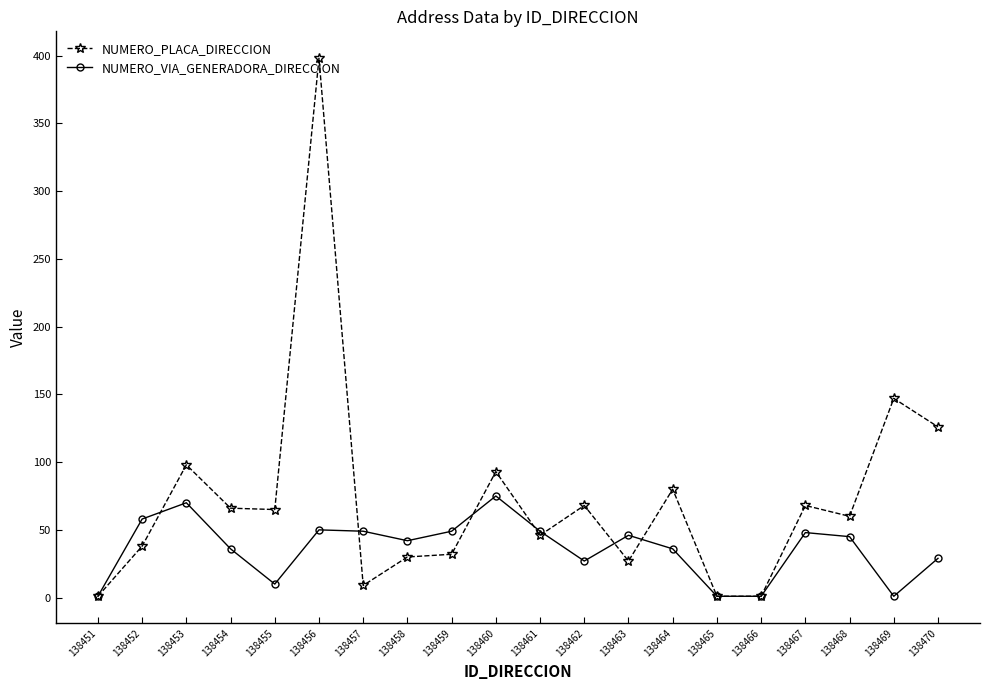

What is the difference between the NUMERO_PLACA_DIRECCION values at 138463 and 138465?

26